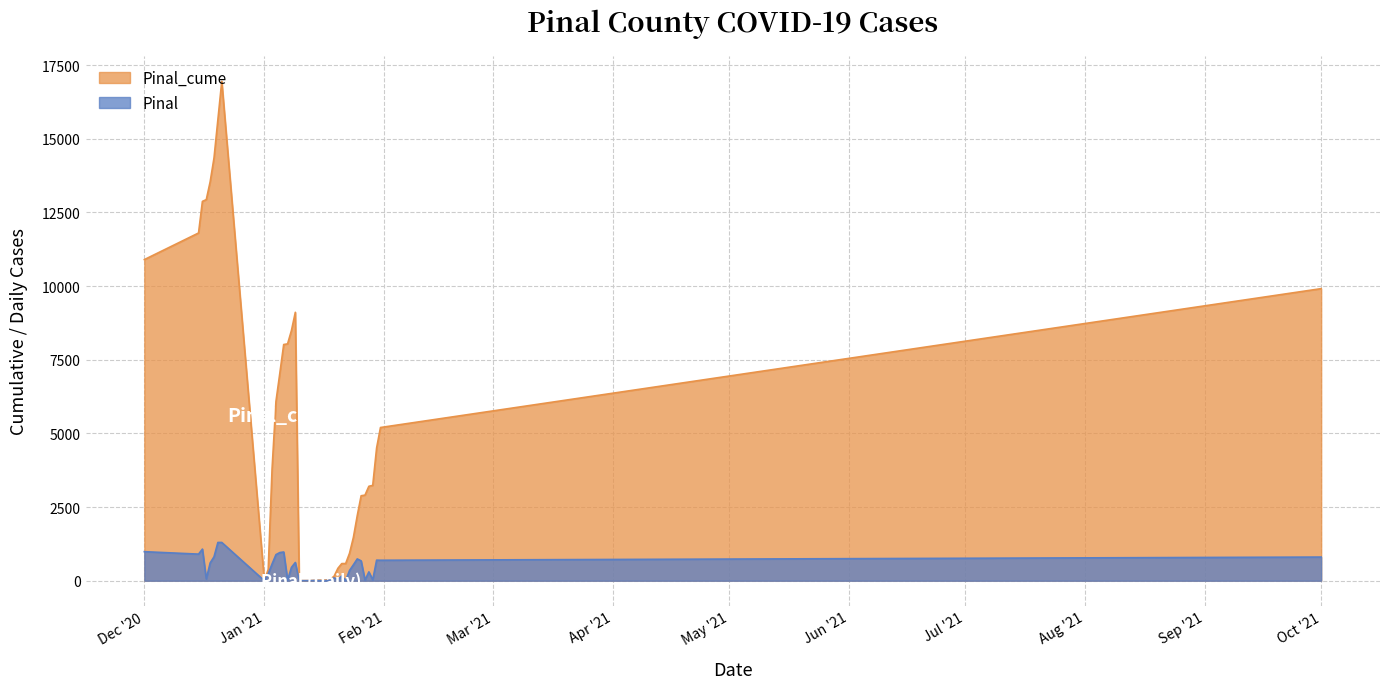

At how many categories does at least one series exceed 12233?

6